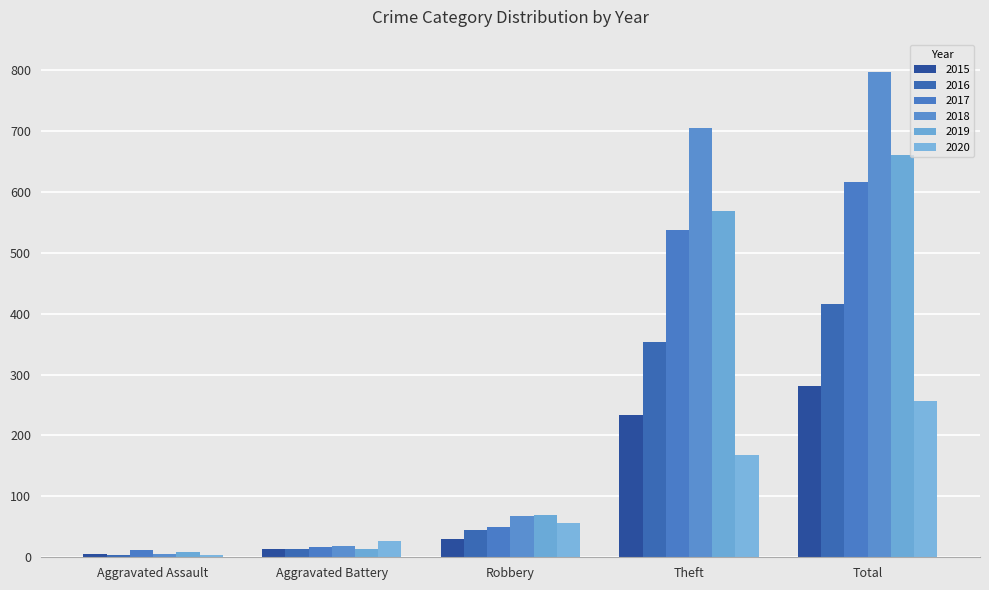

How many data points does each series have?

5